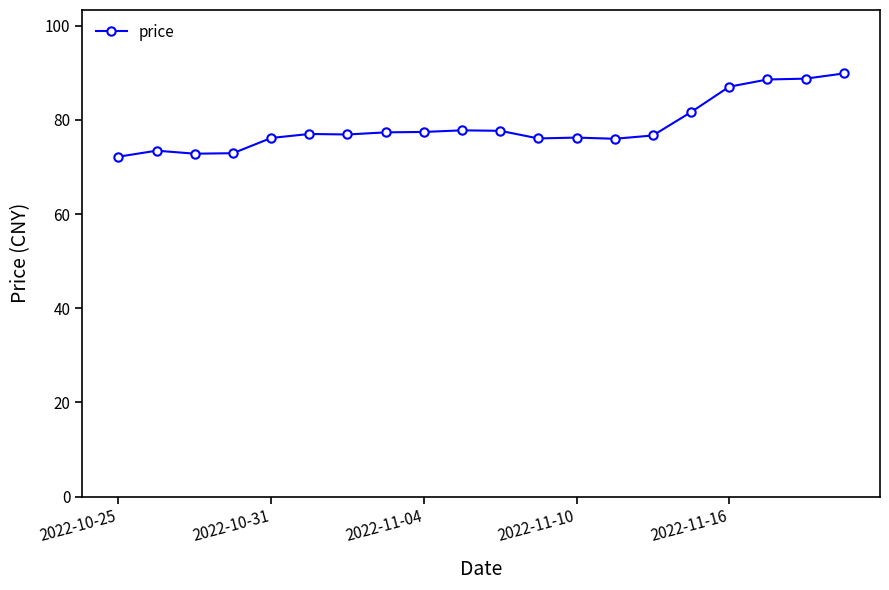

What is the difference between the second highest and minimum values?

16.6